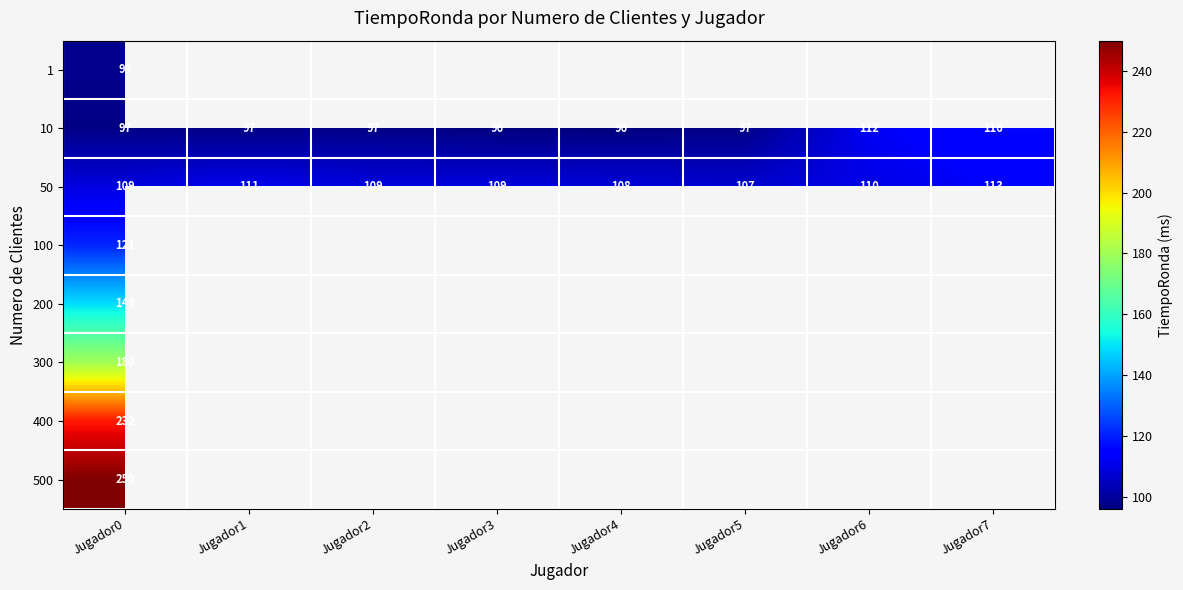

How many values in the 50 series are below 109?

2